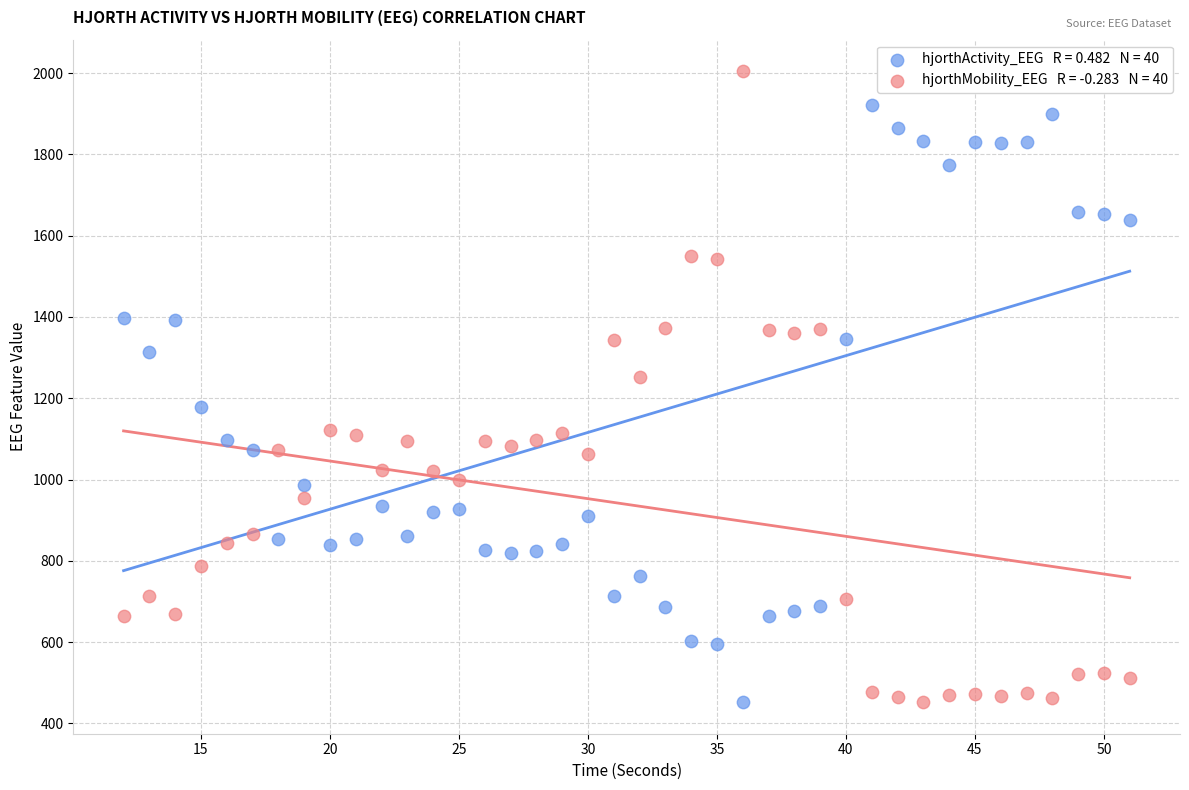

Across all data points, what is the range of Y values (max minus min)?

1552.9